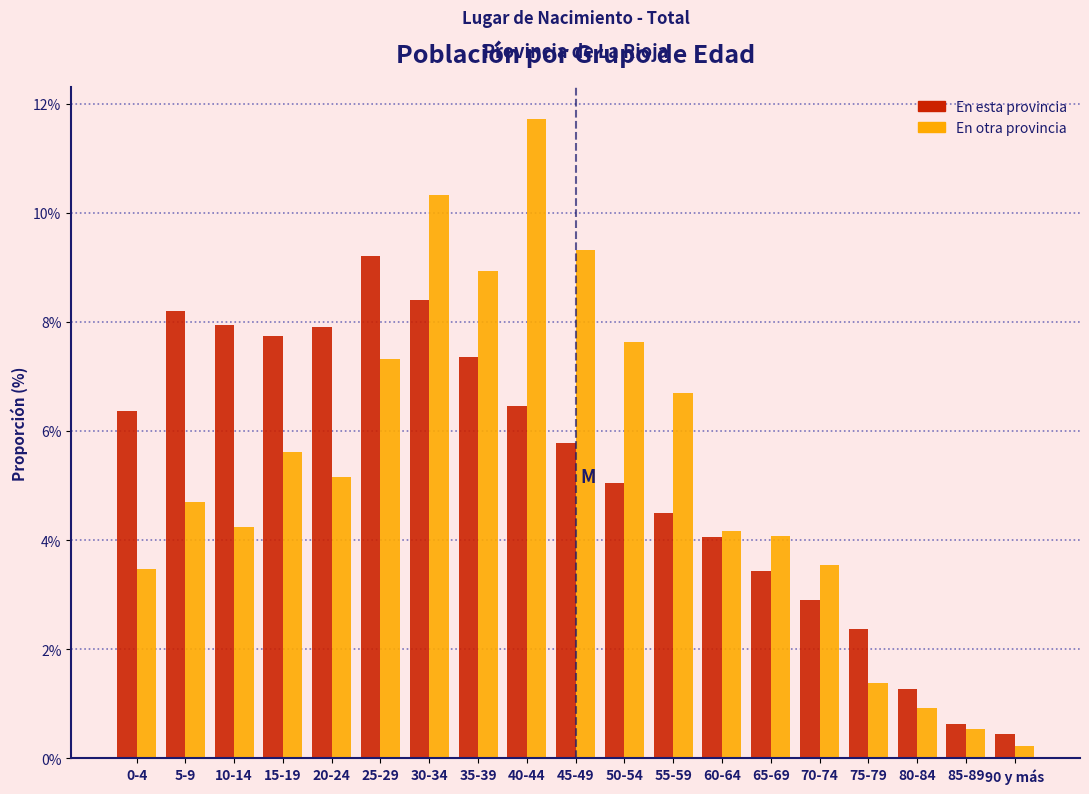

What value does the En otra provincia series have at 0-4?

3.5